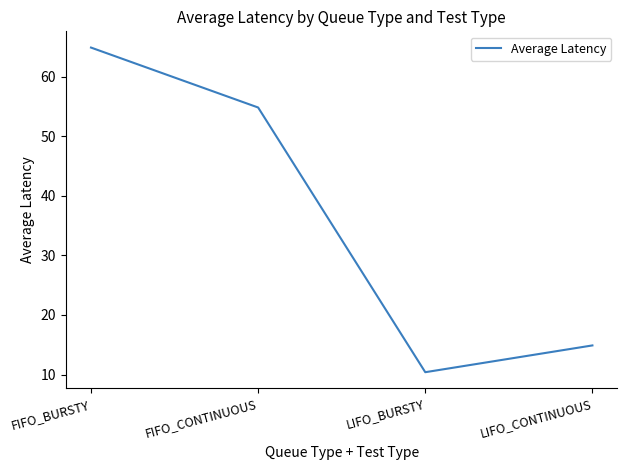

Between LIFO_CONTINUOUS and FIFO_CONTINUOUS, which is larger?

FIFO_CONTINUOUS